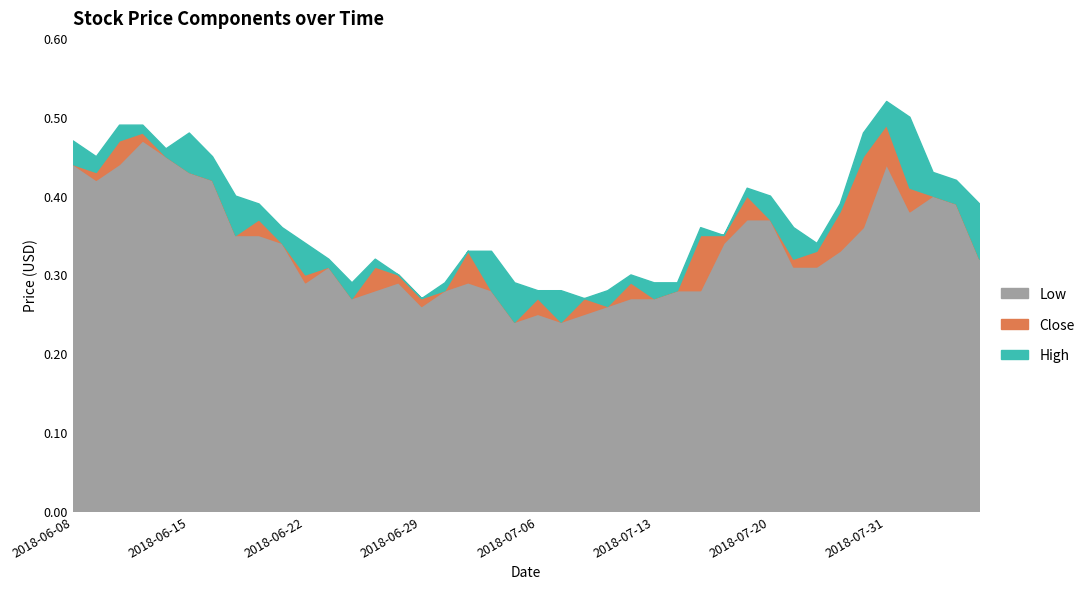

What position from the right is 2018-07-19?

11